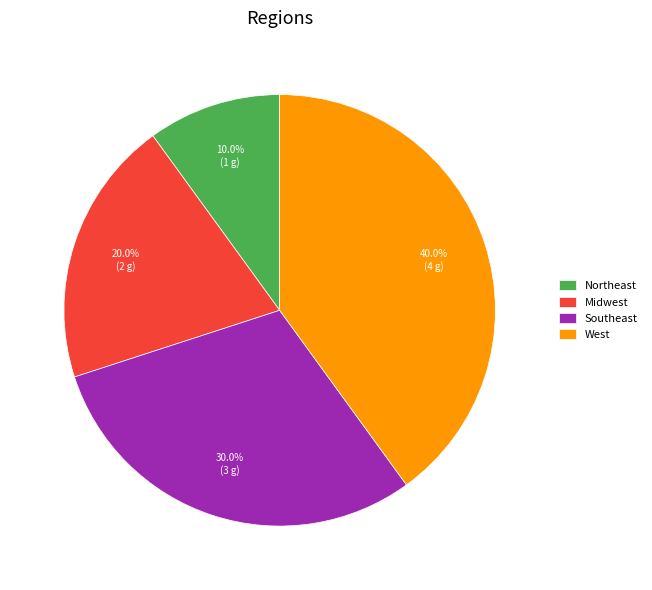

How much of the chart is everything except Midwest?

80.0%